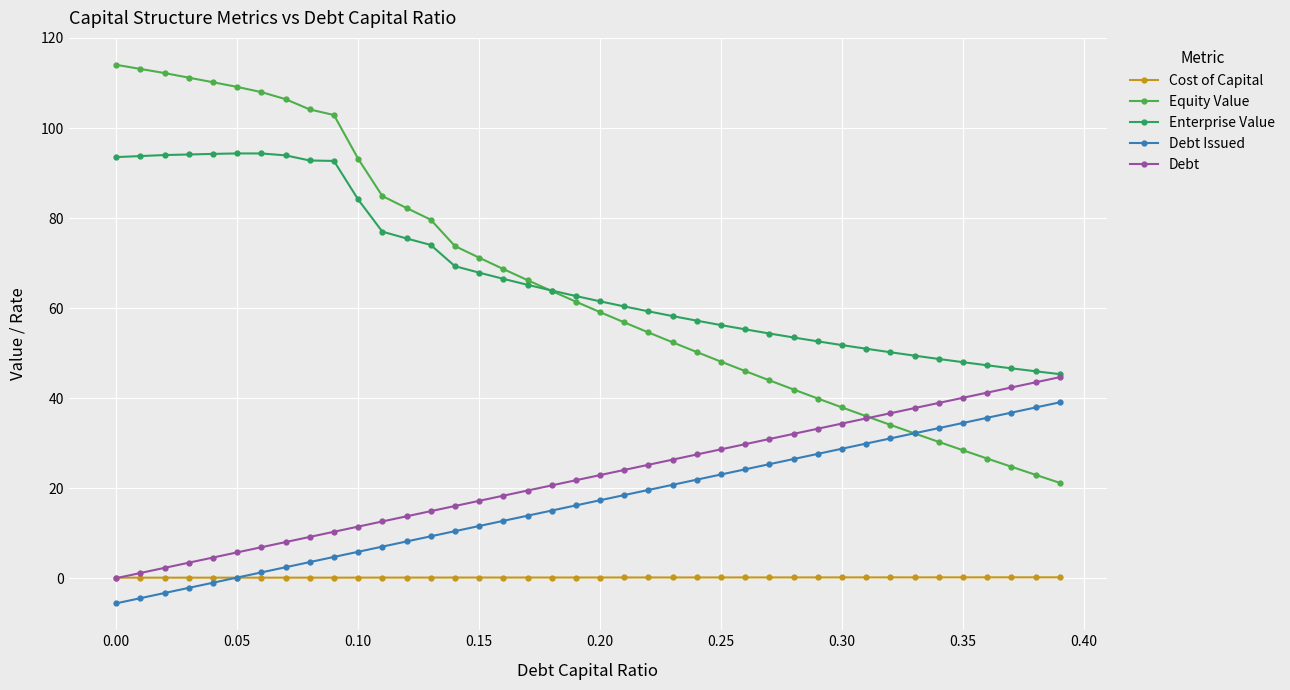

Which series has the widest spread of values?

Equity Value